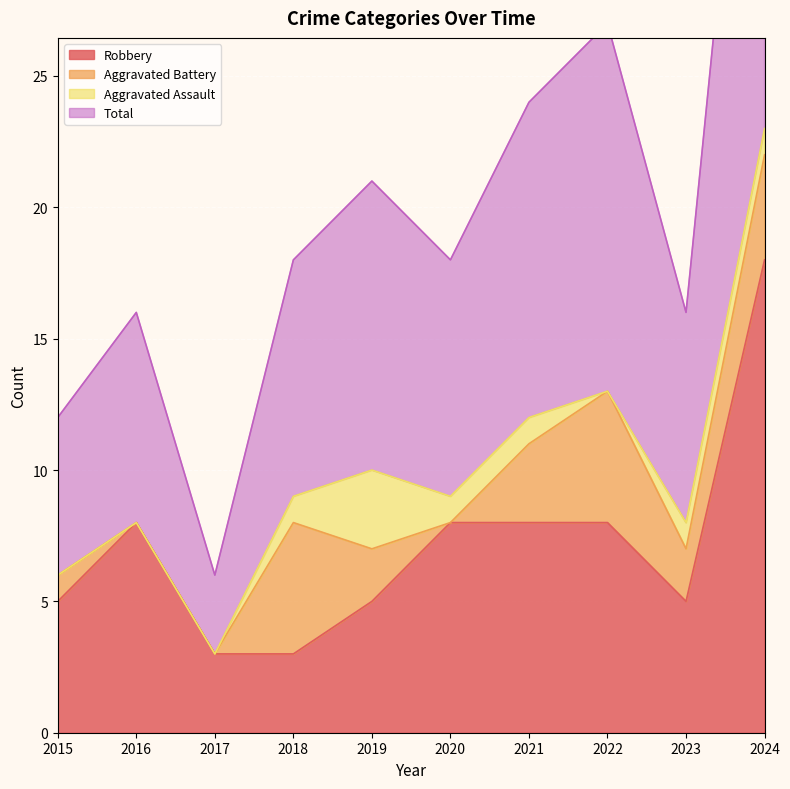

Which series changed the most between 2020 and 2023?

Robbery